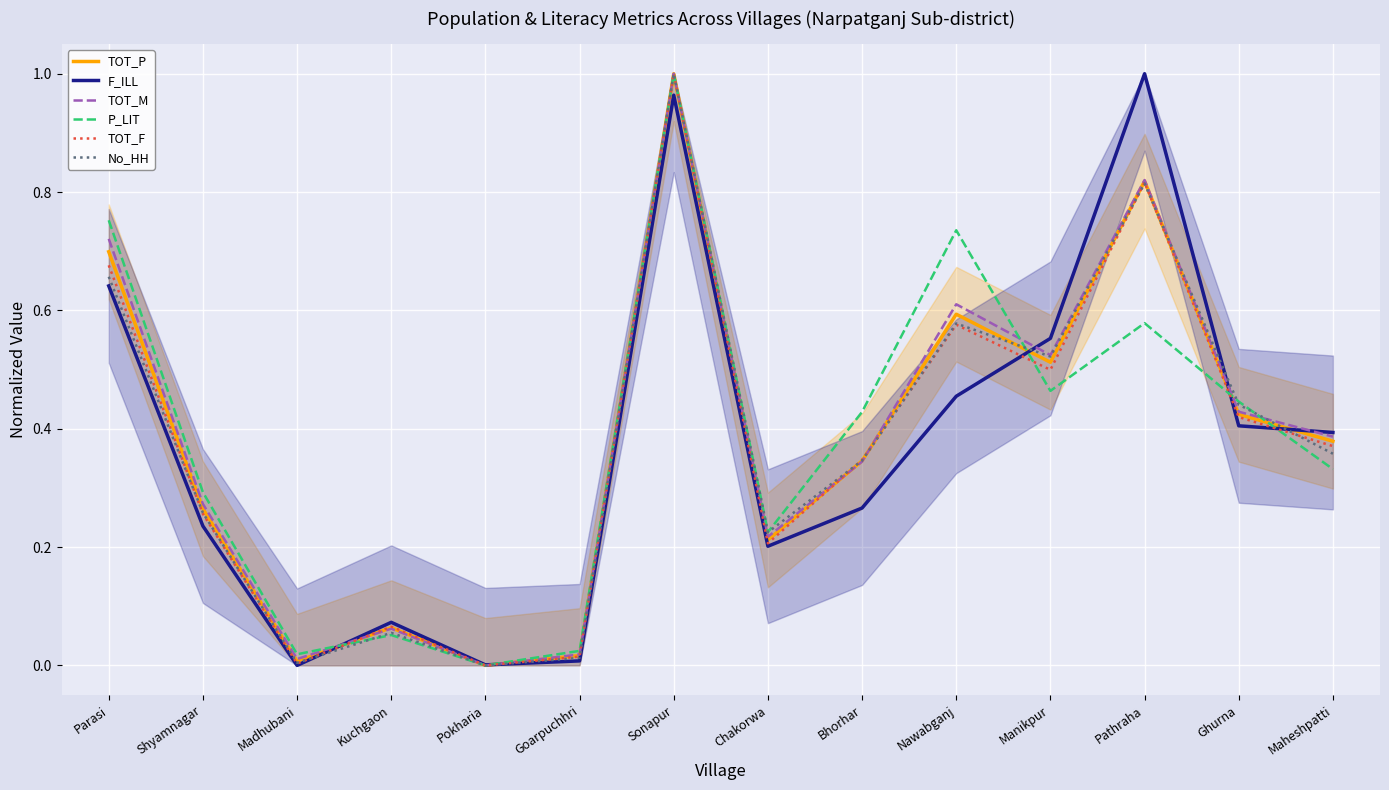

Is it true that TOT_M equals 0.0 at Madhubani?

True